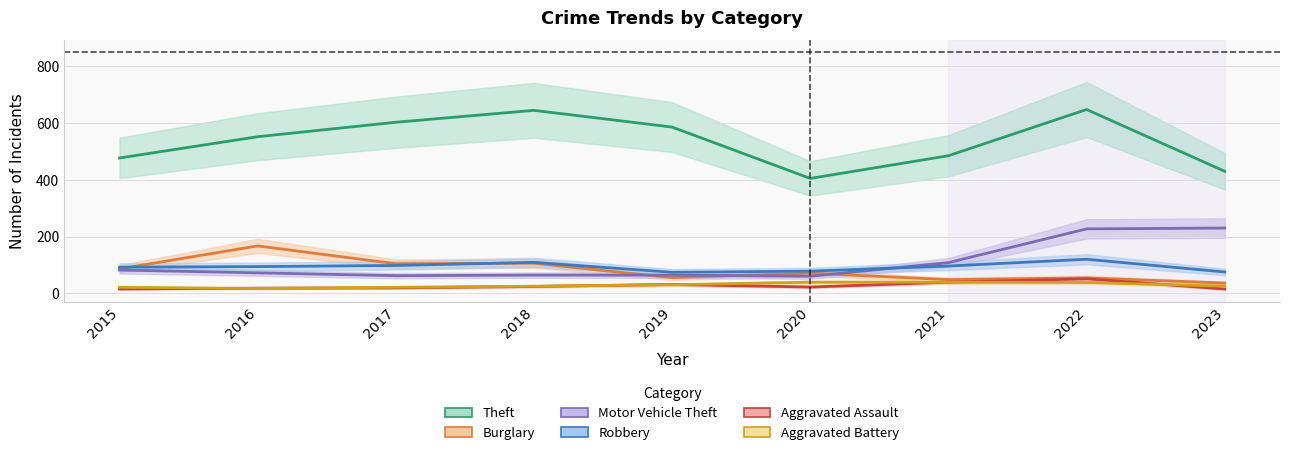

What is the minimum value for Robbery?

74